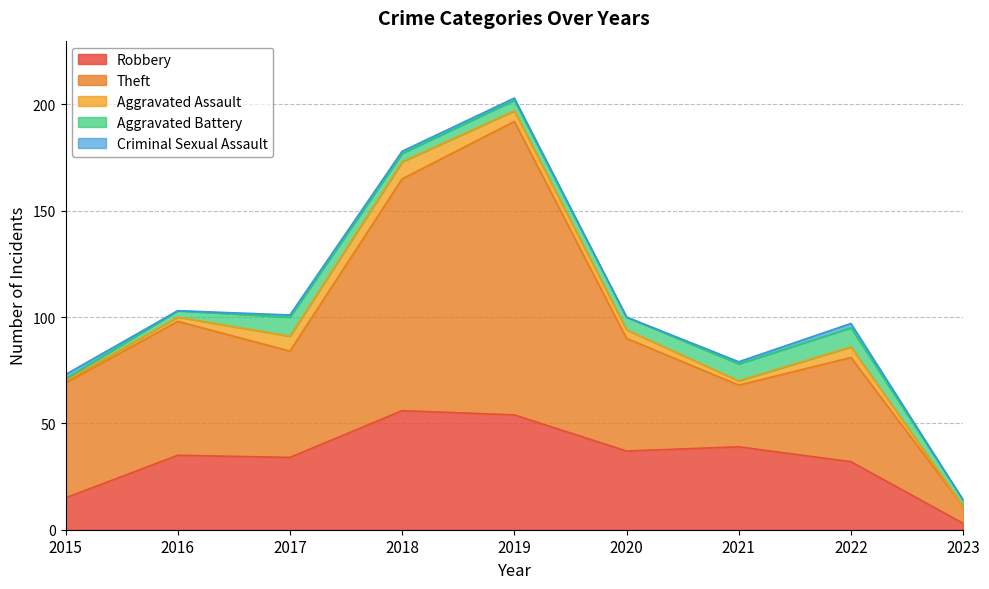

What is the greatest value displayed?

138